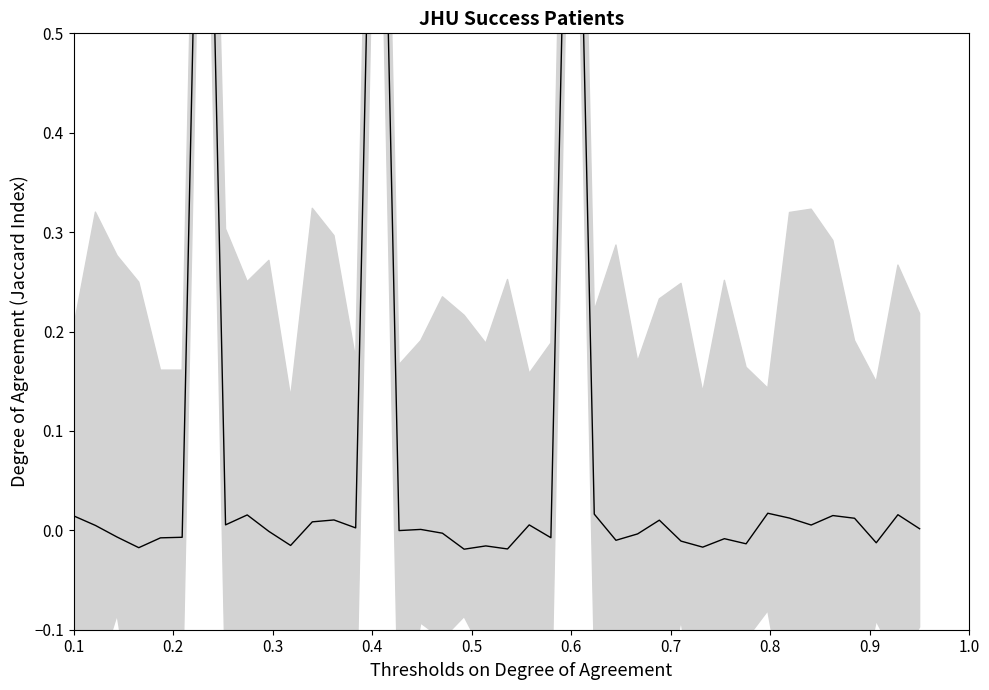

How many lines are shown in the chart?

1